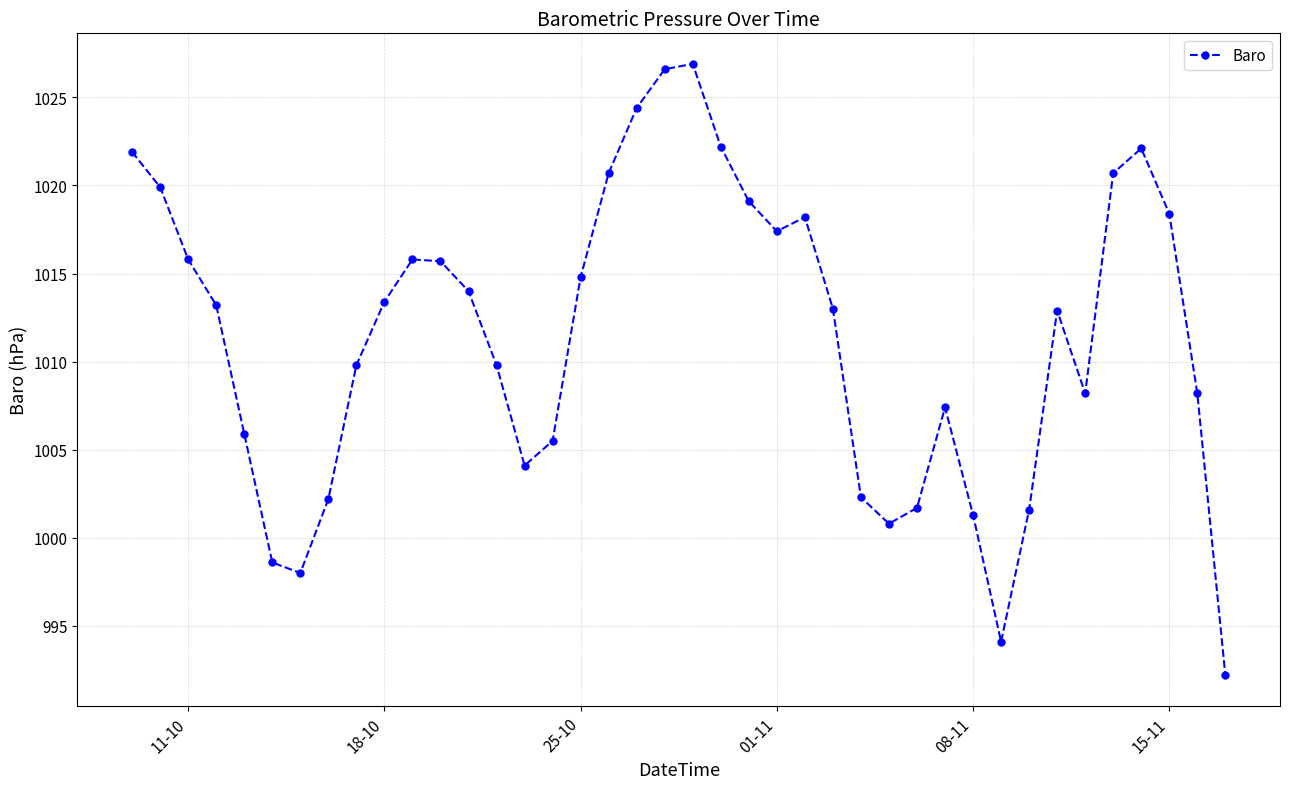

How many interior local peaks (higher than both neighbors) does the data have?

6